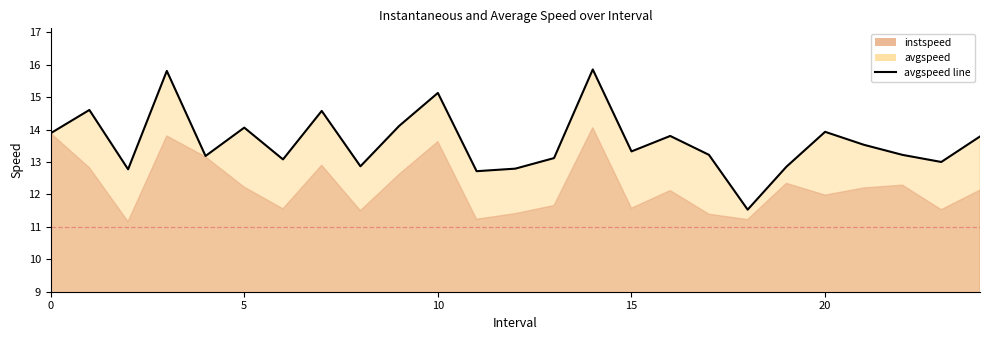

What is the ratio of the value at 24 to the value at 15?

1.0